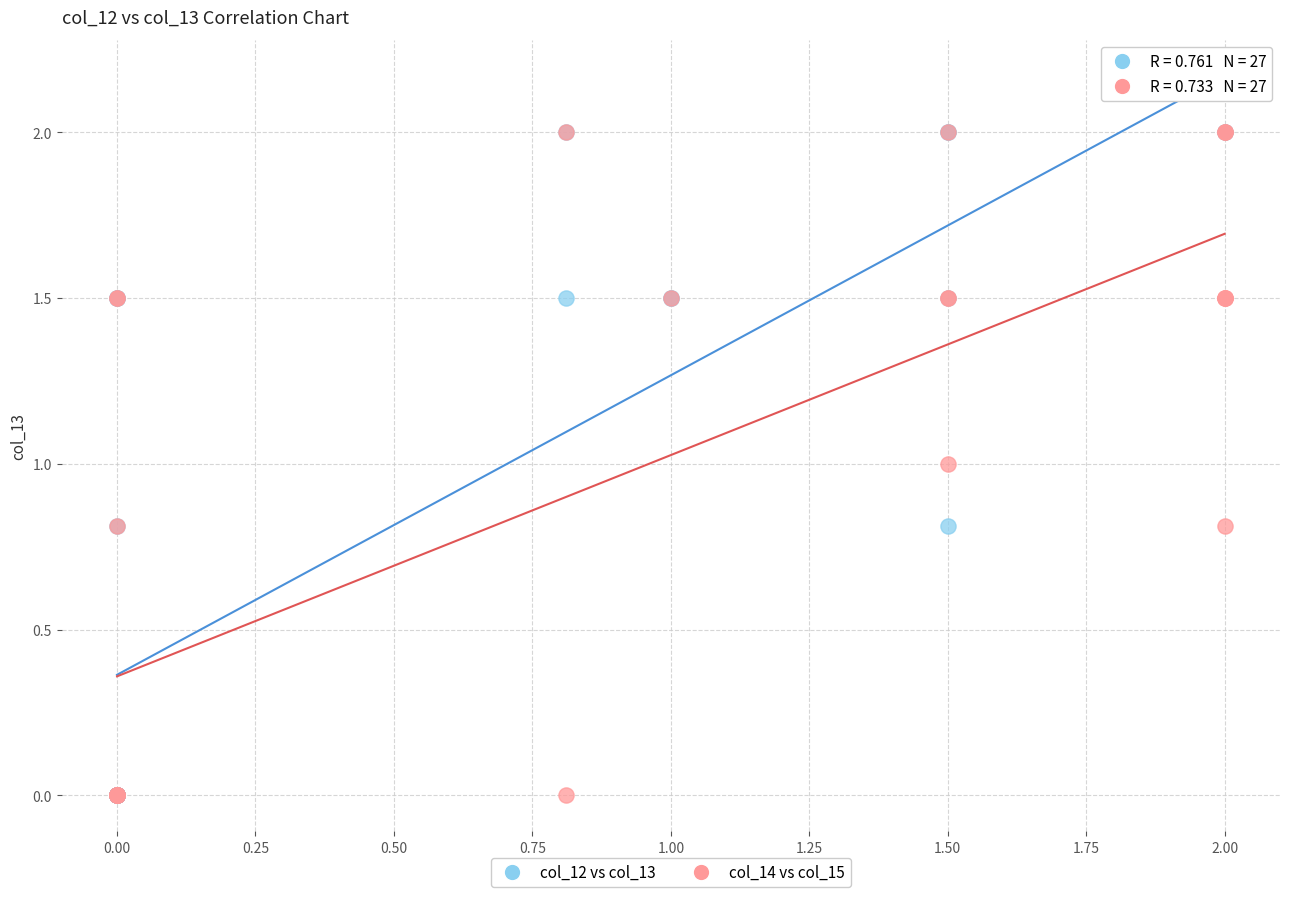

What are all the series names shown in the legend?

col_12 vs col_13, col_14 vs col_15